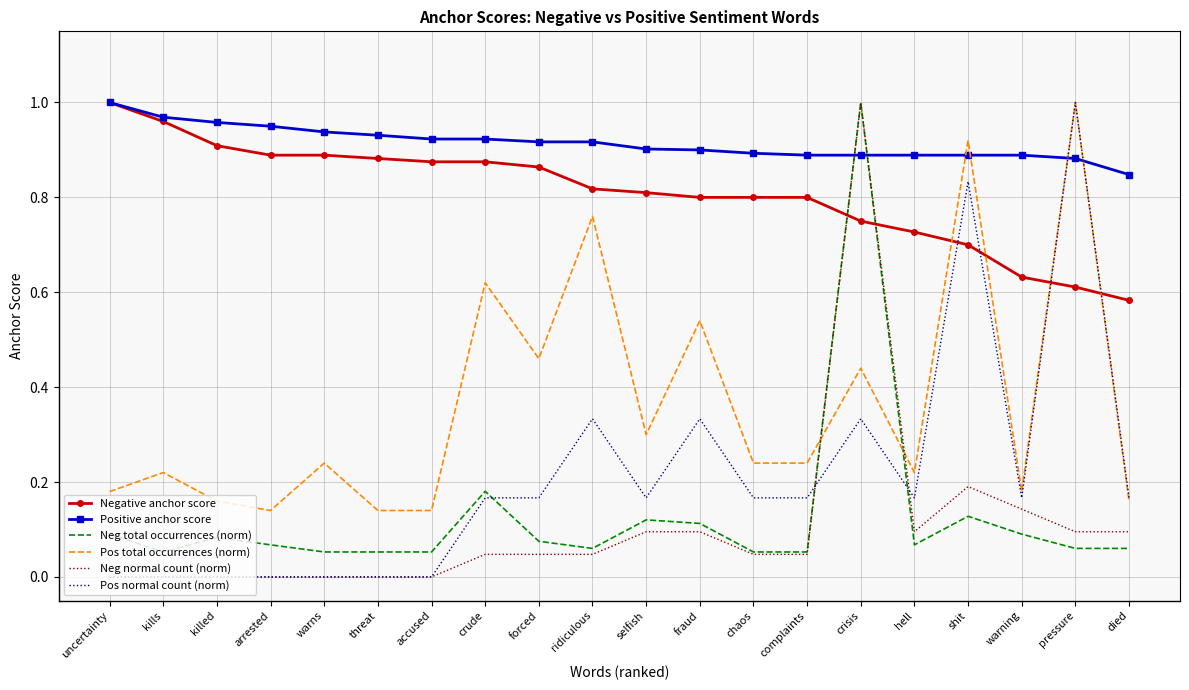

What position from the right is fraud?

9